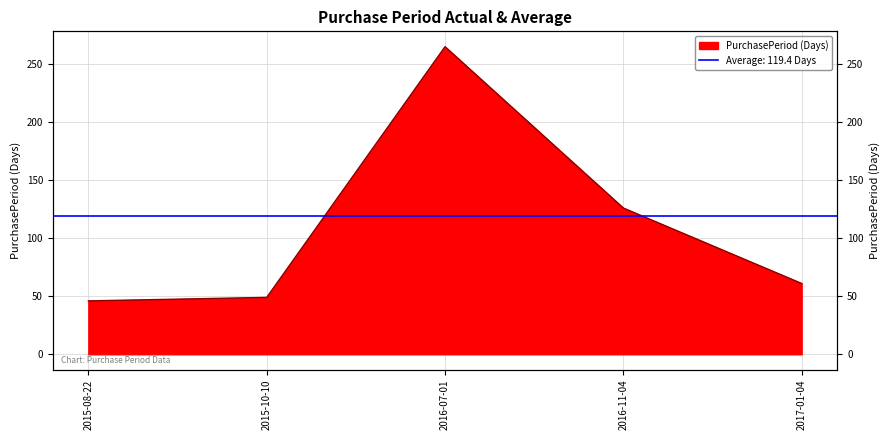

Is it true that the value at 2016-11-04 is 126?

True